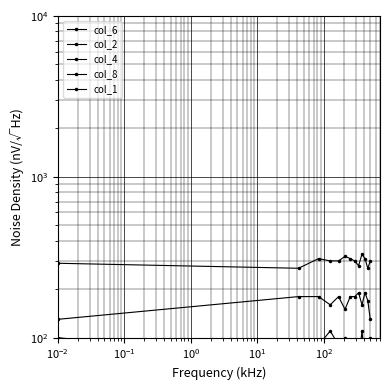

Count the number of categories in the chart.

13